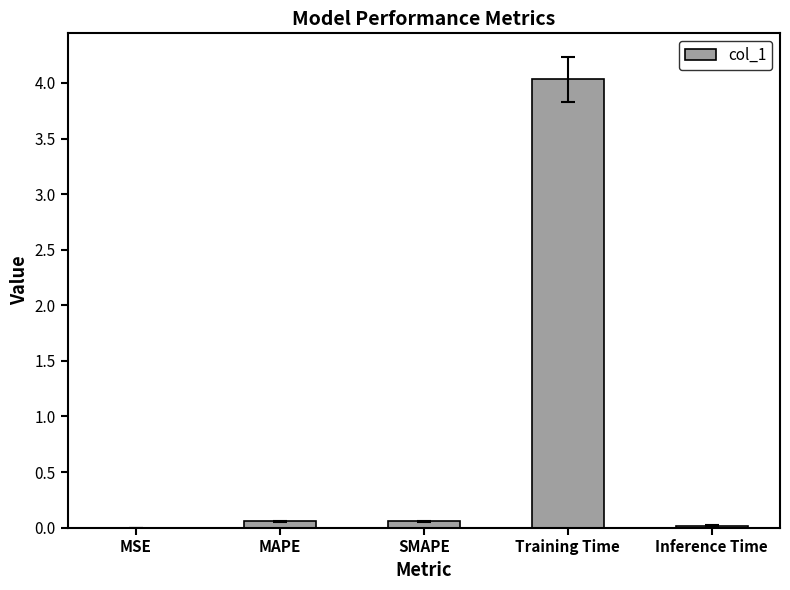

Is it true that the value at MSE is 0.0?

True